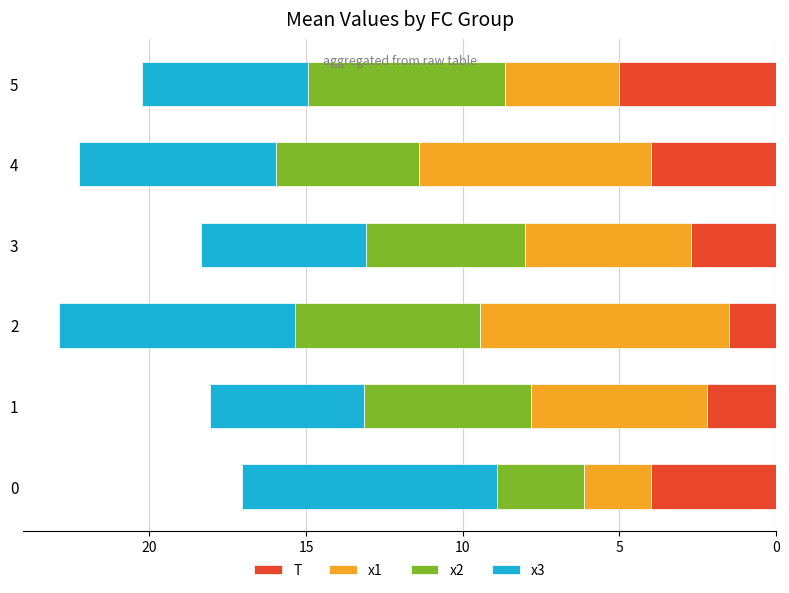

What is the maximum value for T?

5.0